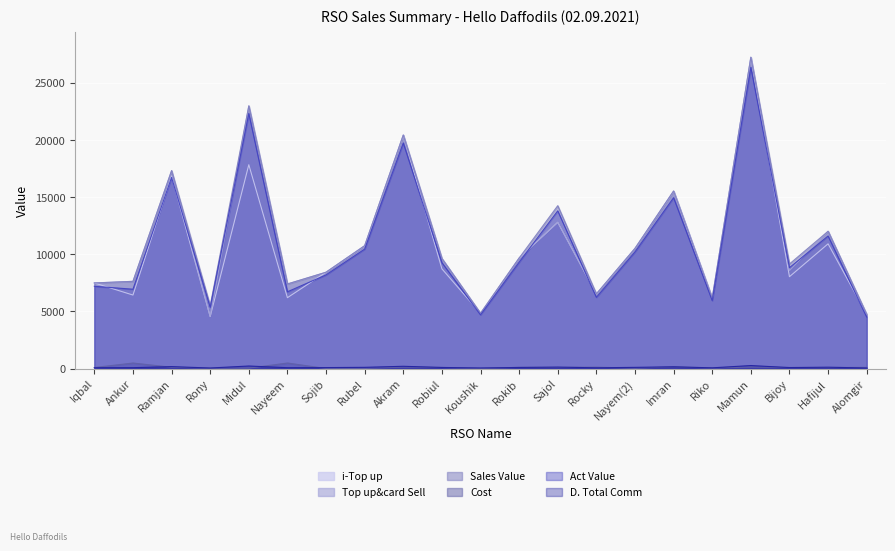

What is the sum of the i-Top up values at Nayem(2) and Imran?

26045.0